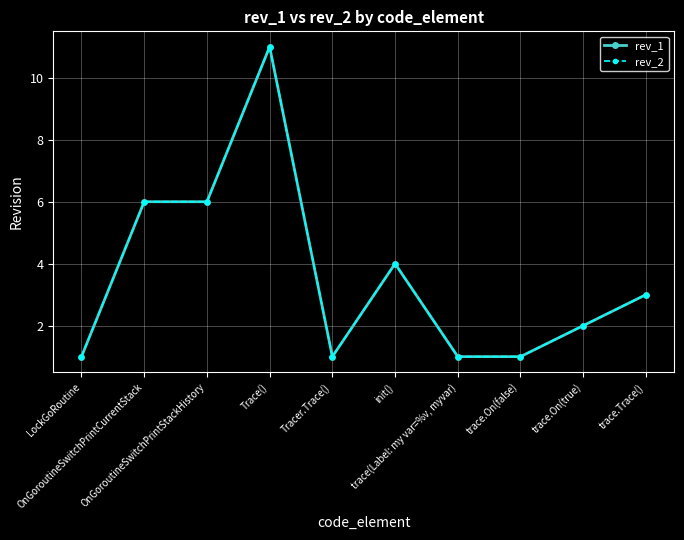

Does the chart have visible grid lines?

Yes